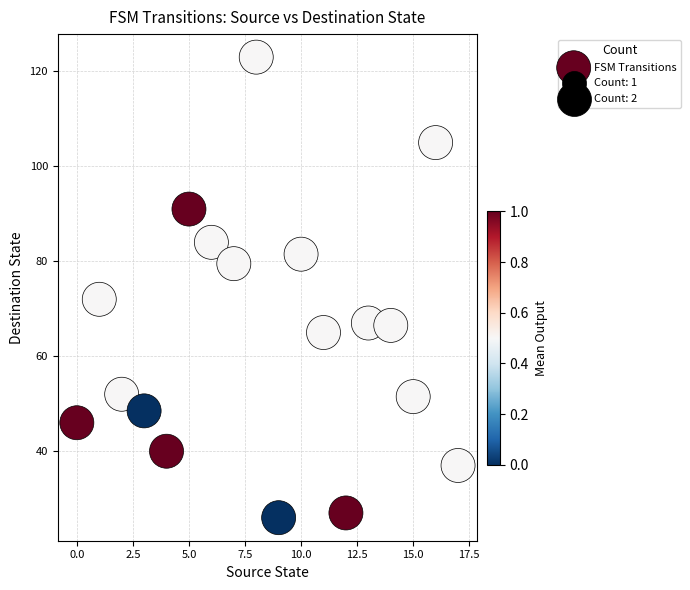

What Y value in the scatter plot is closest to 74?

72.0